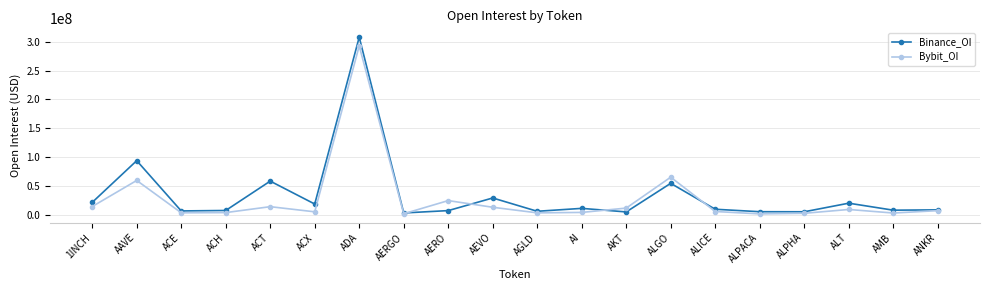

Rank the series by their average value, from highest to lowest.

Binance_OI, Bybit_OI